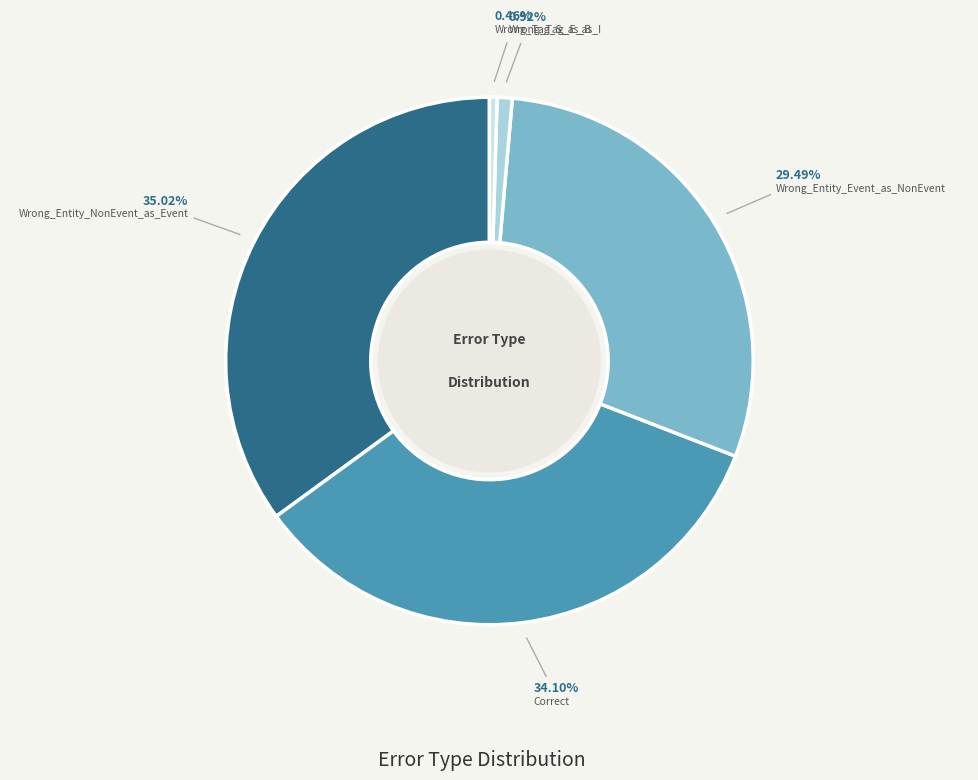

Which category has the smallest portion of the pie?

Wrong_Tag_S_as_B